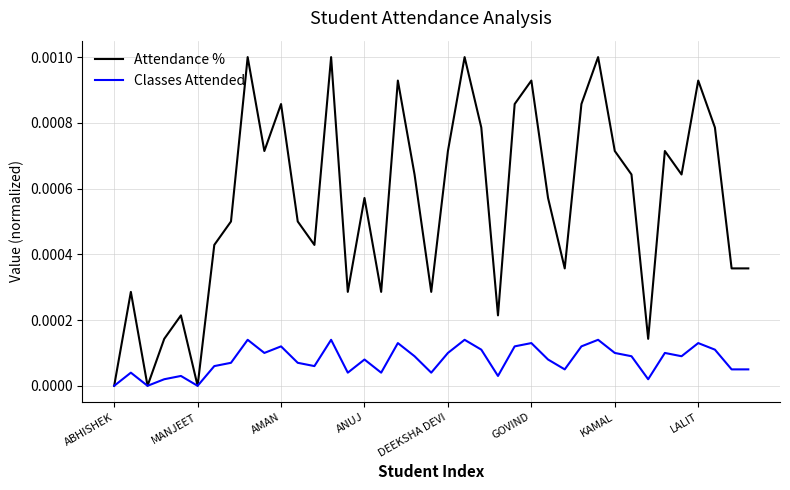

List the series in order of their overall mean, lowest first.

Classes Attended, Attendance %